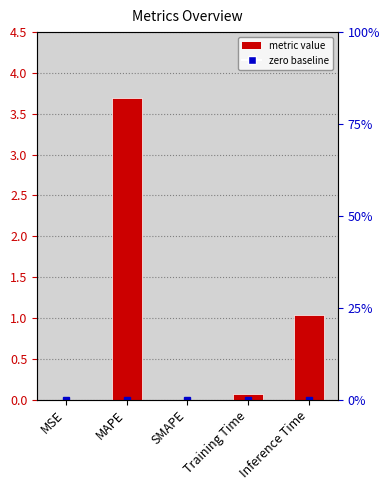

What is the sum of the values at Training Time and MAPE?

3.8